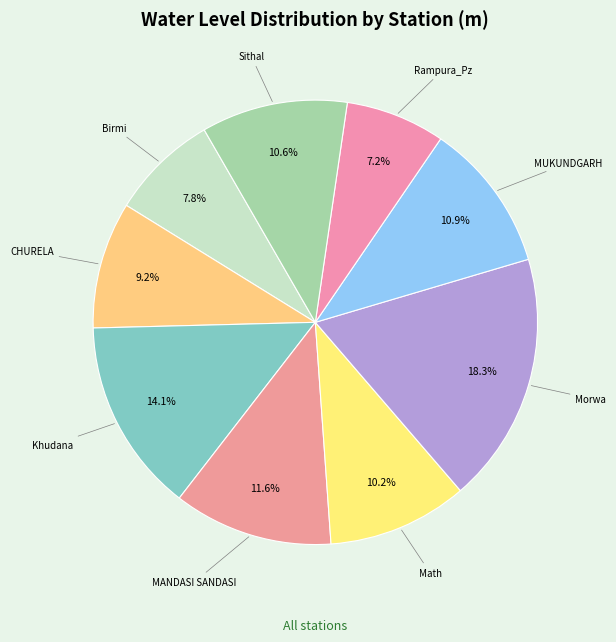

How many segments does this pie chart have?

9